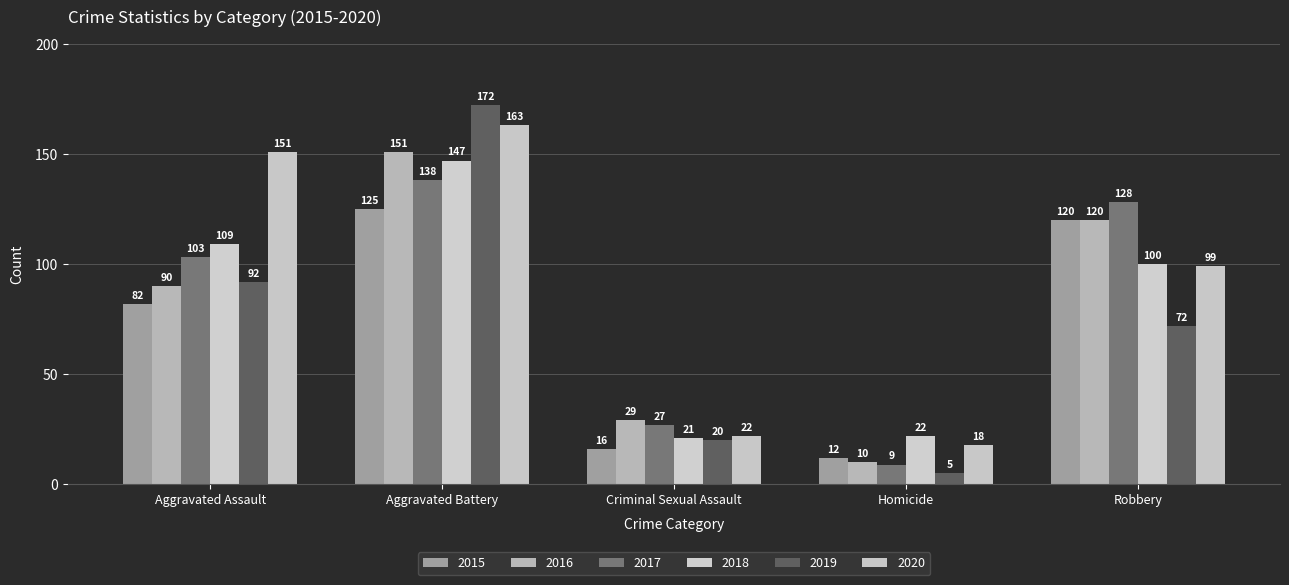

Reading left to right, list all the values displayed in this chart.

2015: 82	125	16	12	120
2016: 90	151	29	10	120
2017: 103	138	27	9	128
2018: 109	147	21	22	100
2019: 92	172	20	5	72
2020: 151	163	22	18	99